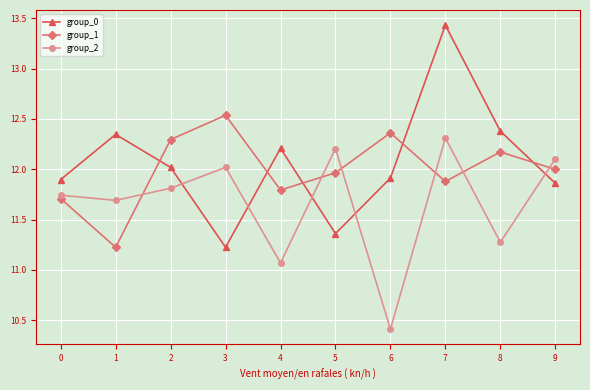

What is the value of the group_2 point at the 6th from the left?

12.2